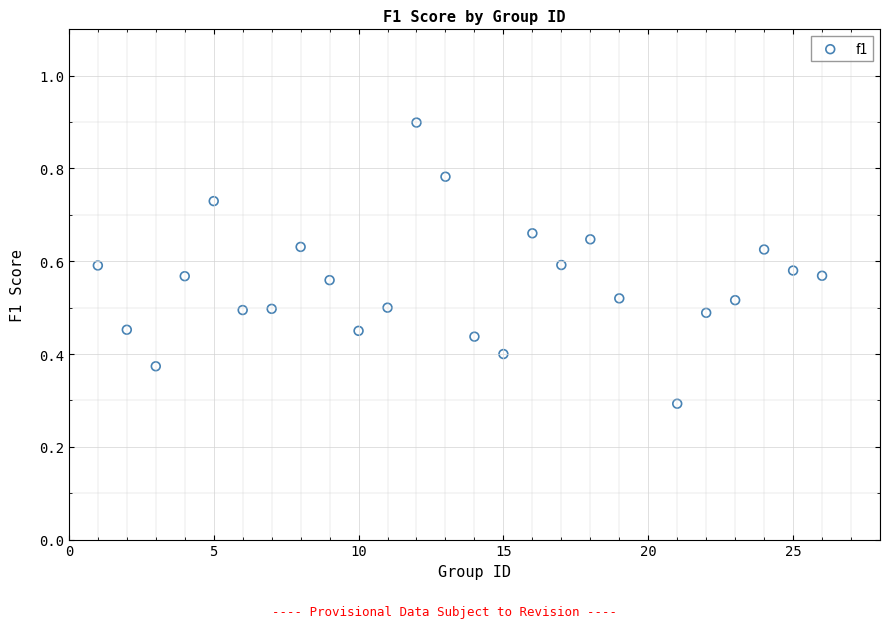

What Y value in the scatter plot is closest to 0?

0.3